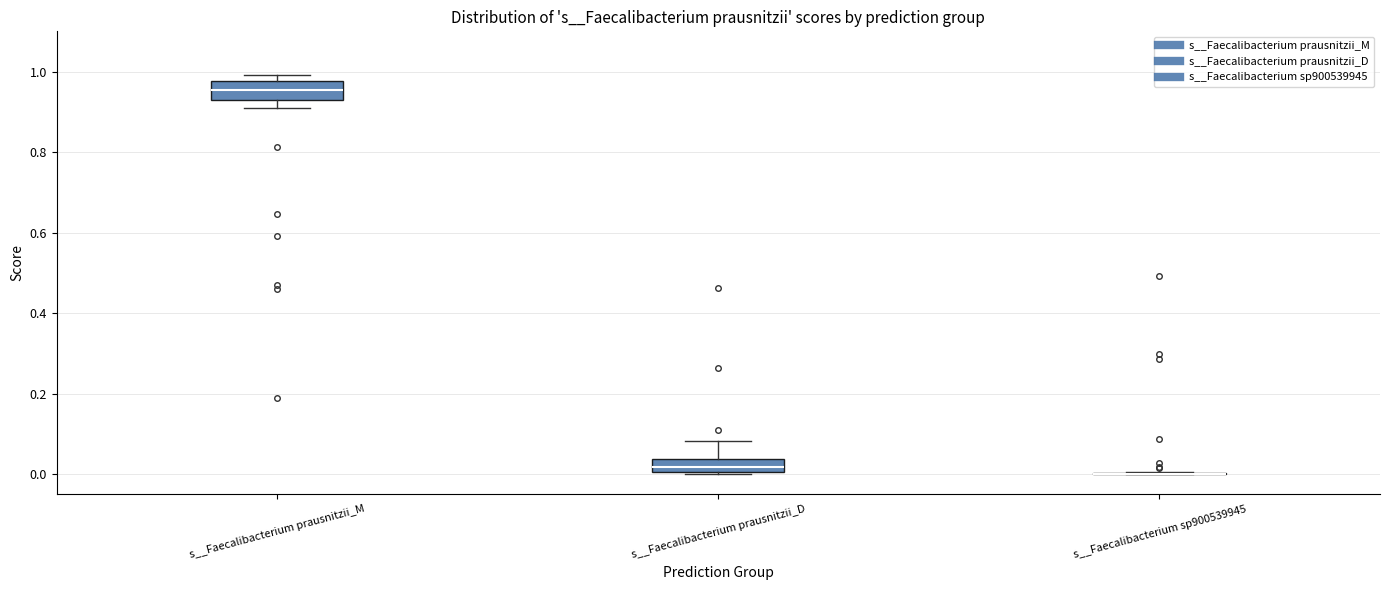

Reading left to right, transcribe this box plot: for each box, give where its median line is, the range the box spans, and where its two whiskers end, as read against the y-axis. The values are not printed on the chart, so give them approximately, as read against the axis.

s__Faecalibacterium prausnitzii_M: median 0.96, box 0.92 to 0.98, whiskers 0.90 to 1.00
s__Faecalibacterium prausnitzii_D: median 0.02, box 0.00 to 0.04, whiskers 0.00 to 0.08
s__Faecalibacterium sp900539945: box collapsed to a line at 0.00, whiskers 0.00 to 0.00